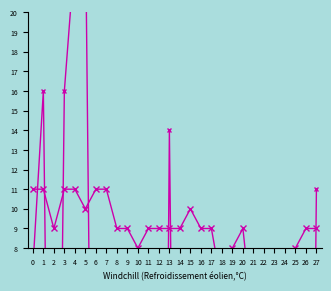

True or false: -36_1 has a value of -33 at 17.

False